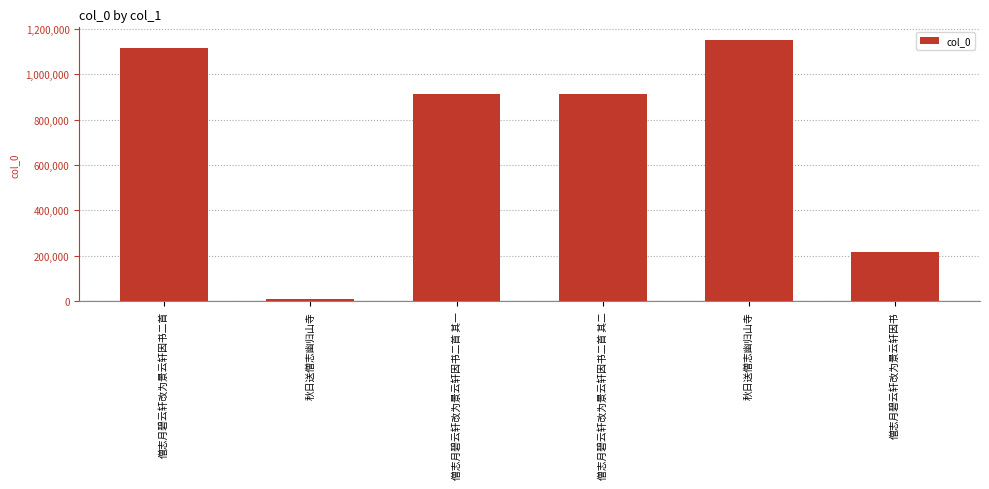

What is the approximate value at 僧志月碧云轩改为景云轩因书二首, to the nearest 50?

1114950